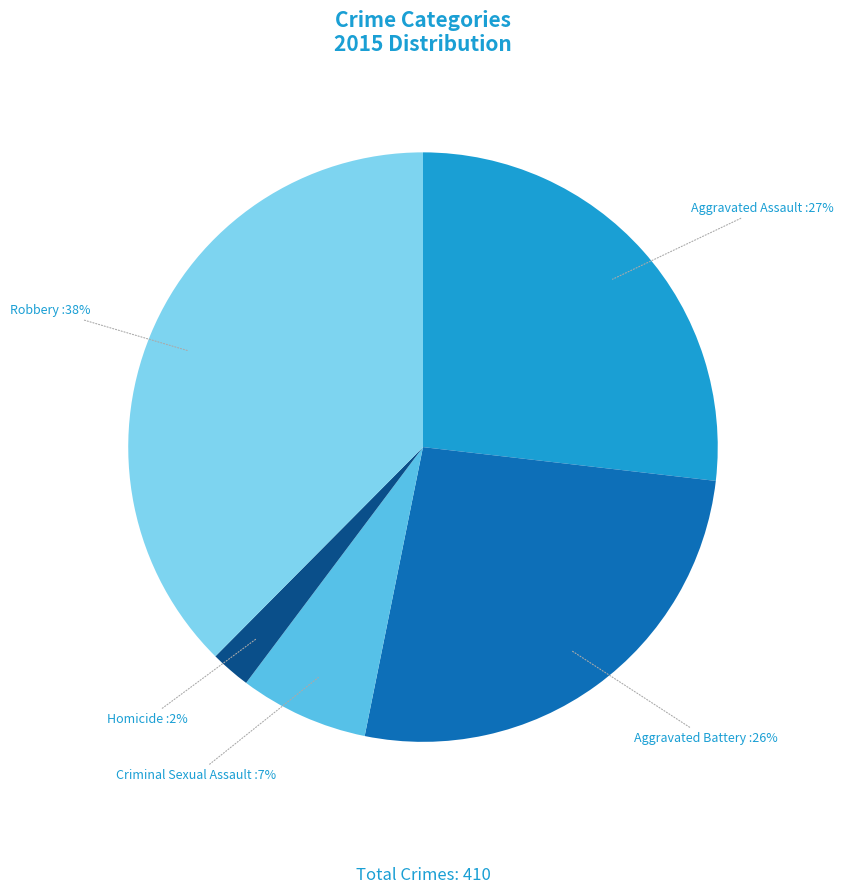

How many segments does this pie chart have?

5